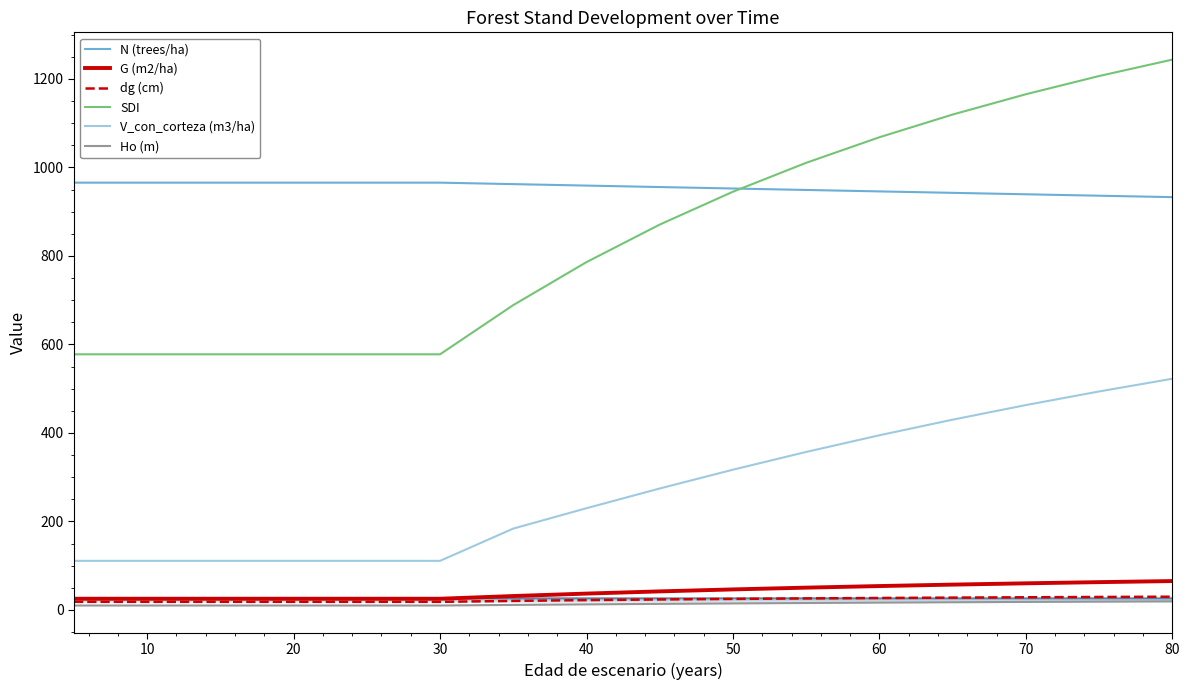

Which series has the widest spread of values?

SDI